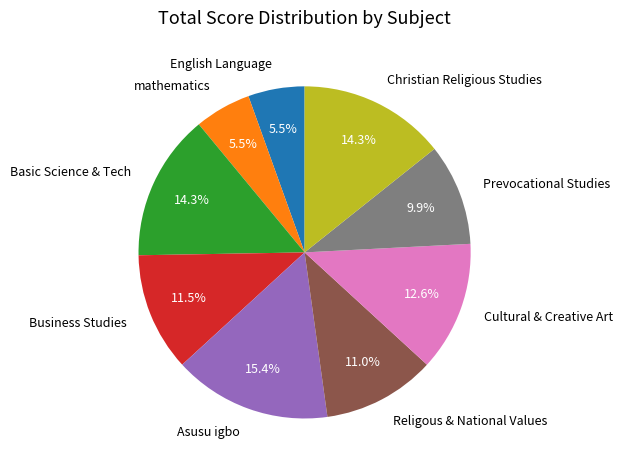

Is Cultural & Creative Art the majority of the pie?

No